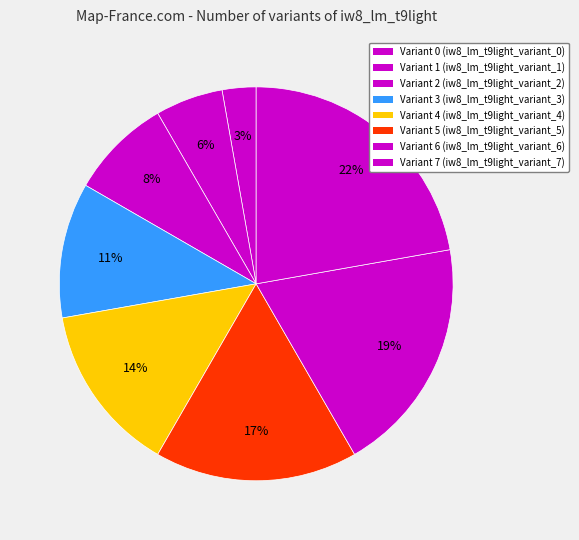

Which category has the smallest portion of the pie?

iw8_lm_t9light_variant_0